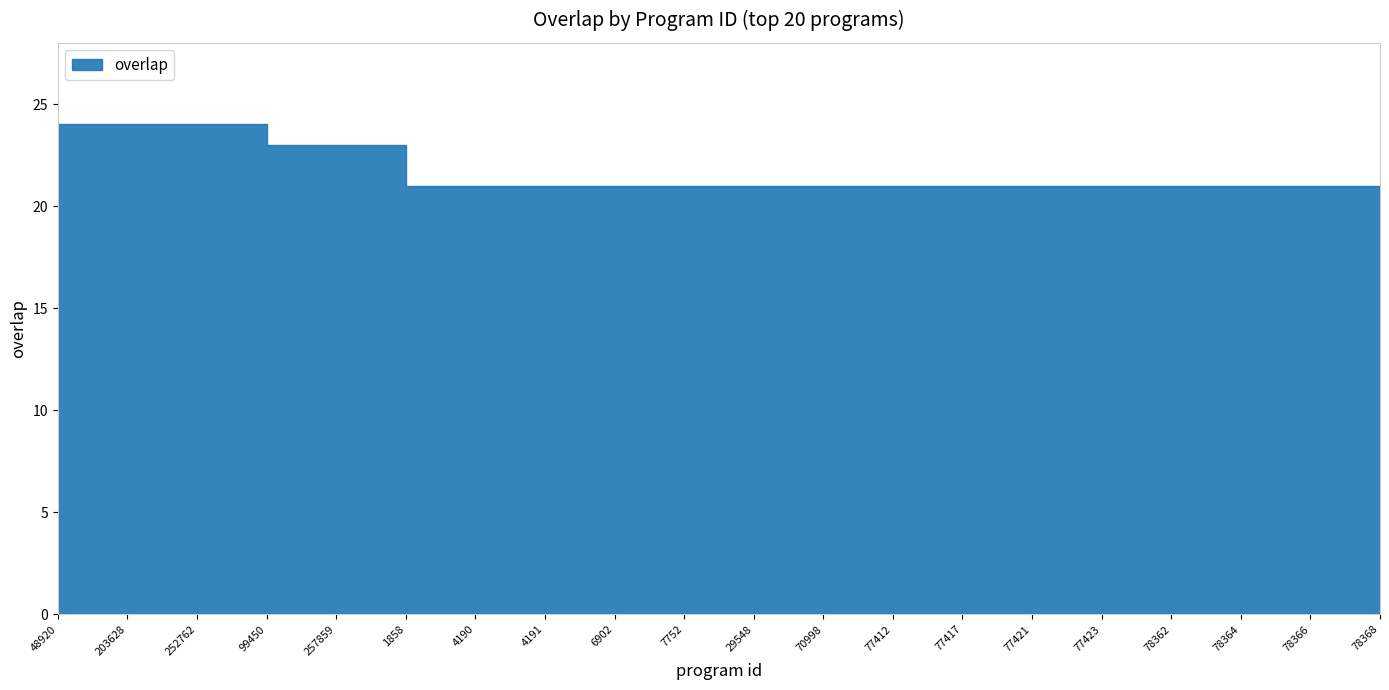

Rank the categories by value from lowest to highest.

1858, 4190, 4191, 6902, 7752, 29548, 70998, 77412, 77417, 77421, 77423, 78362, 78364, 78366, 78368, 99450, 257859, 48920, 203628, 252762